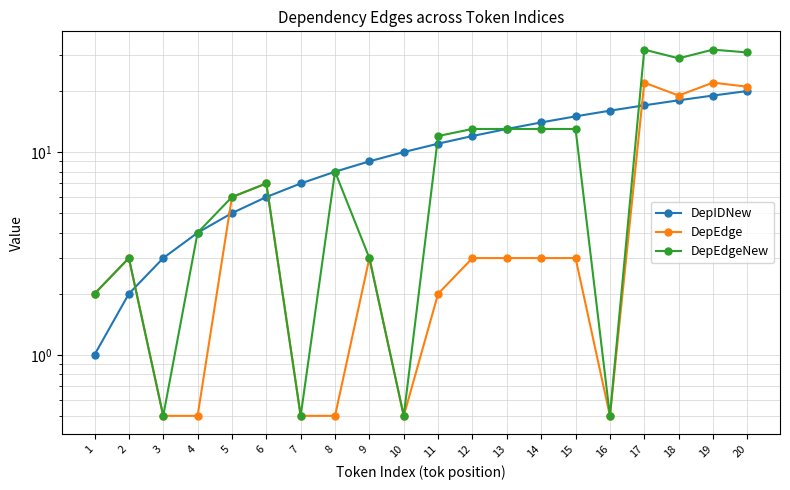

What is the approximate value of DepIDNew at 18?

18.0